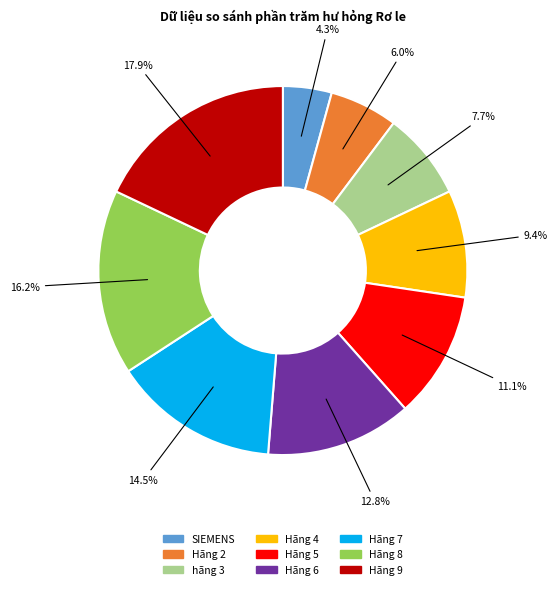

What is the smallest slice in the pie chart?

SIEMENS